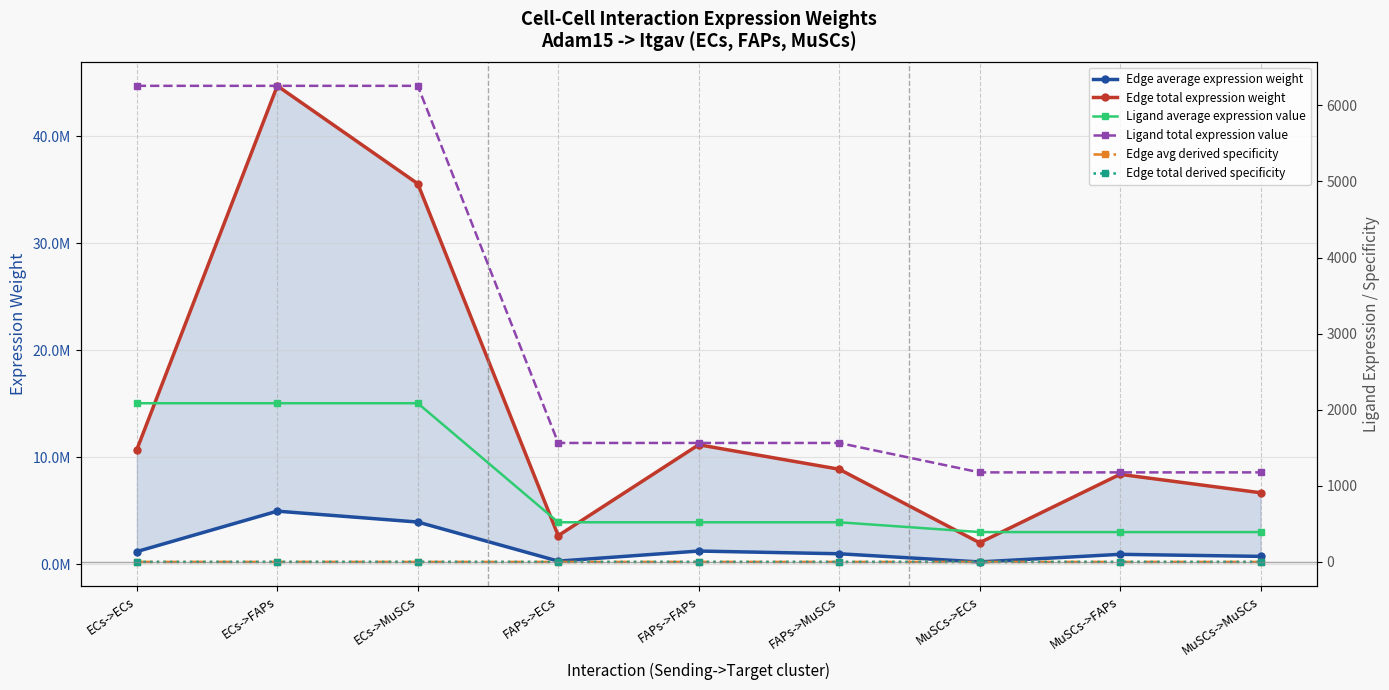

Is it true that Edge average expression weight equals 291306.8 at ECs->ECs?

False